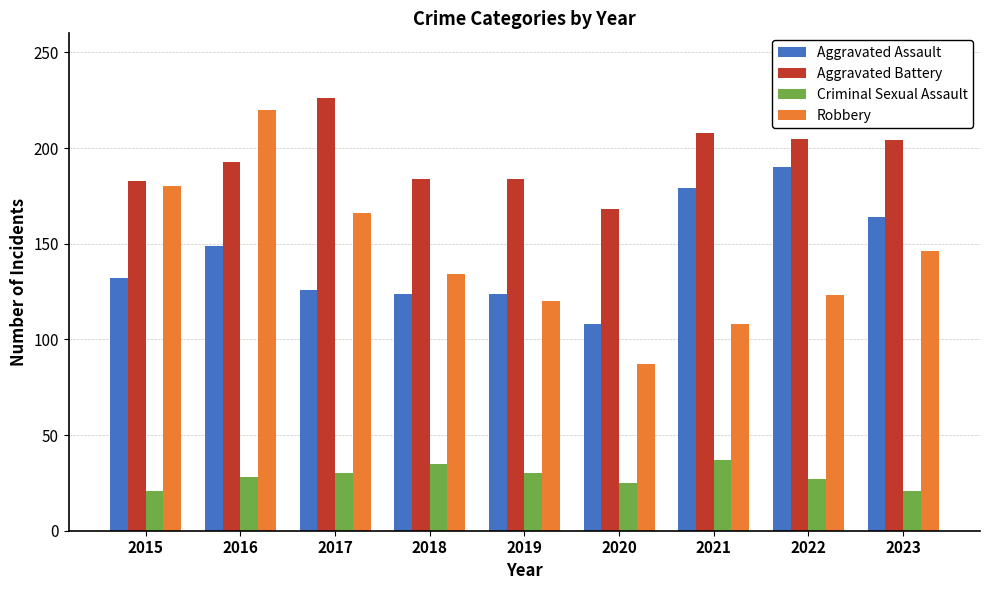

Rank the series by their maximum value, from lowest to highest.

Criminal Sexual Assault, Aggravated Assault, Robbery, Aggravated Battery